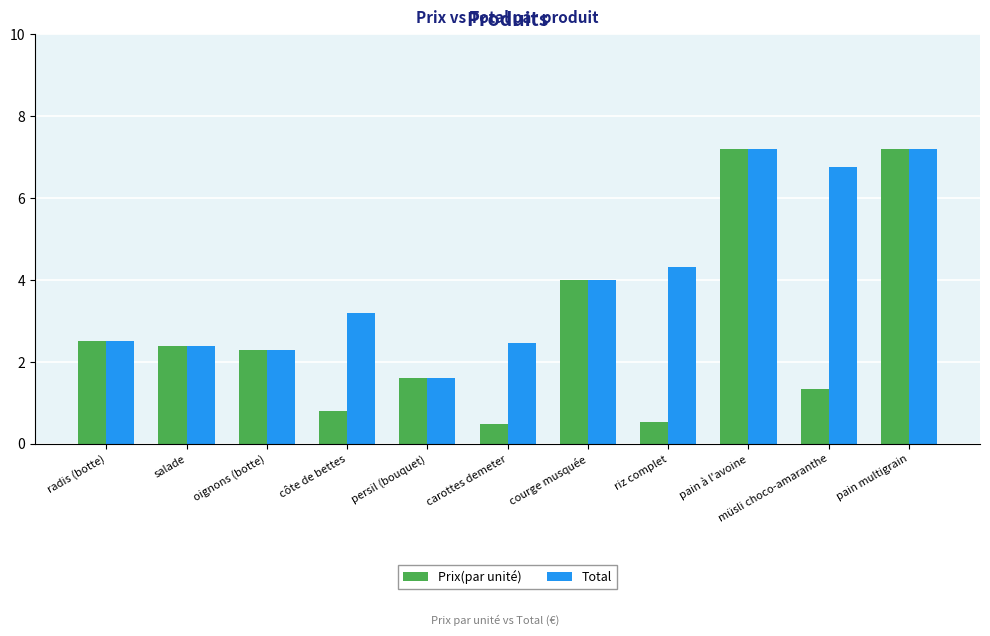

What is the difference between the highest and lowest values at côte de bettes?

2.4